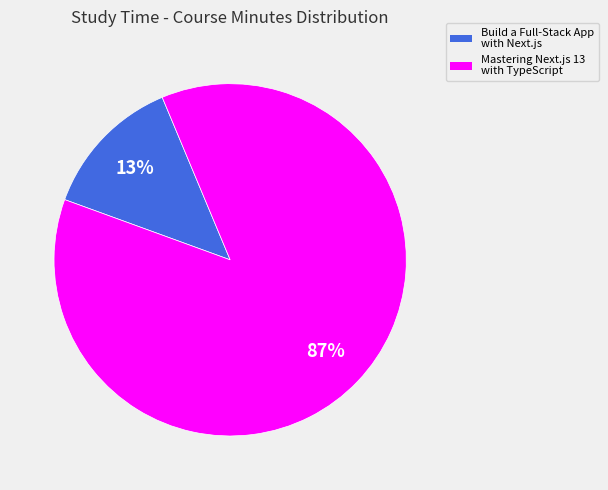

Does any single category account for the majority?

Yes